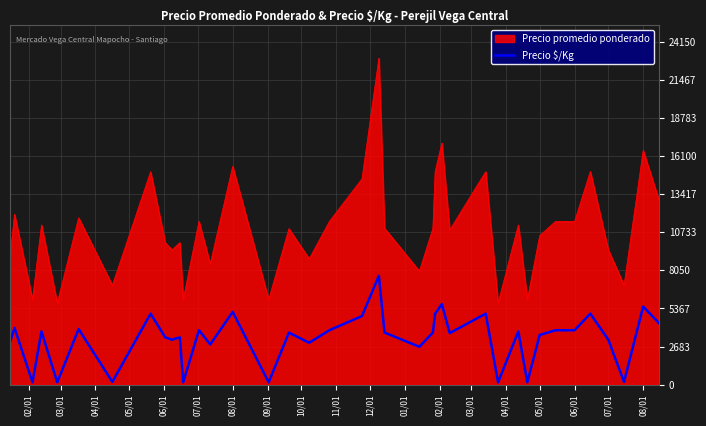

List the series in order of their peak value, highest first.

Precio promedio ponderado, Precio $/Kg